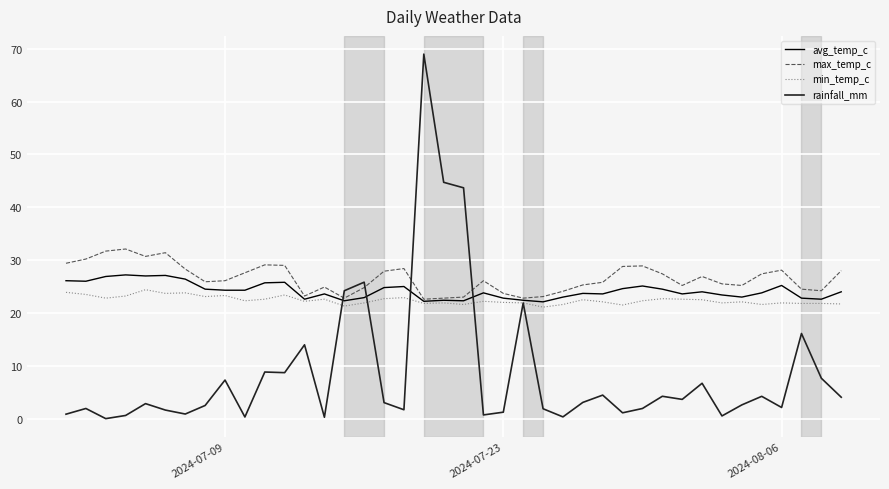

True or false: rainfall_mm and max_temp_c intersect in this chart.

True